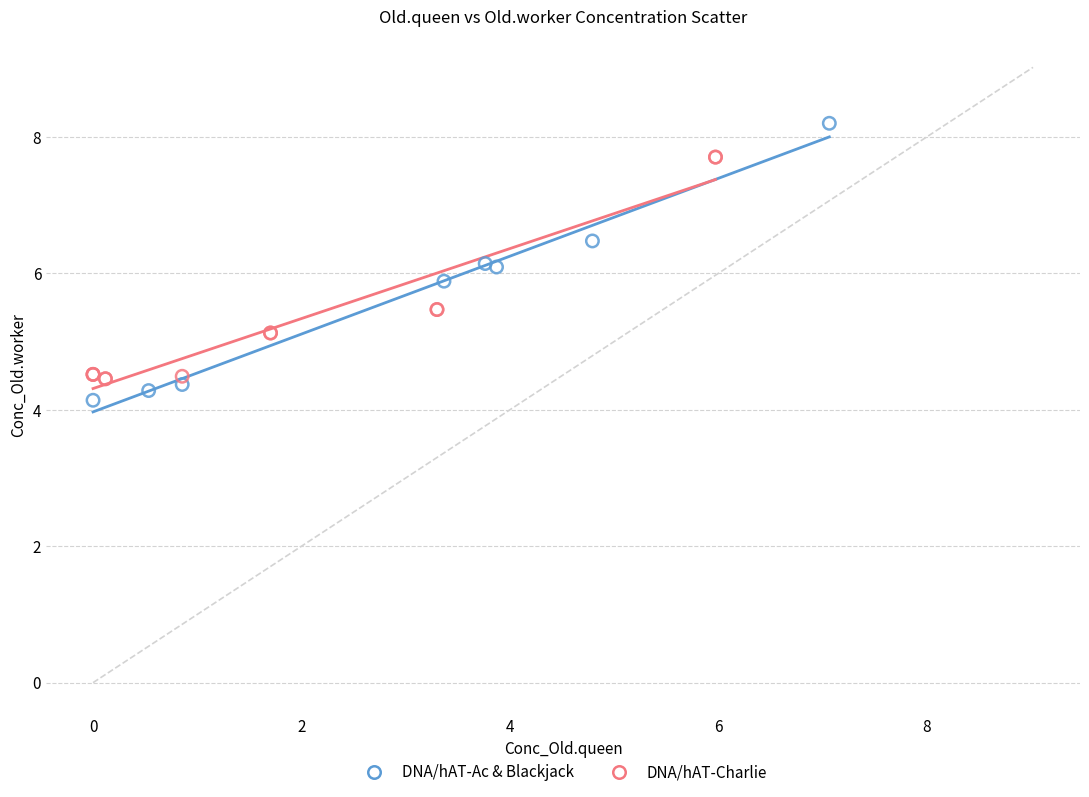

Which series reaches the maximum Y coordinate?

DNA/hAT-Ac & Blackjack